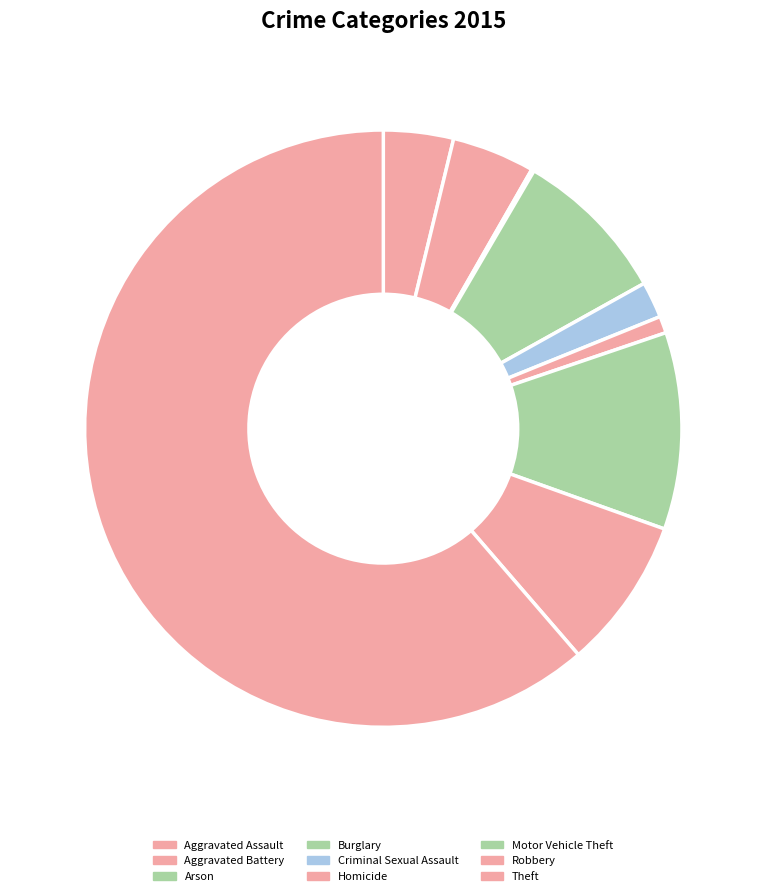

Which has a higher value, Motor Vehicle Theft or Aggravated Assault?

Motor Vehicle Theft